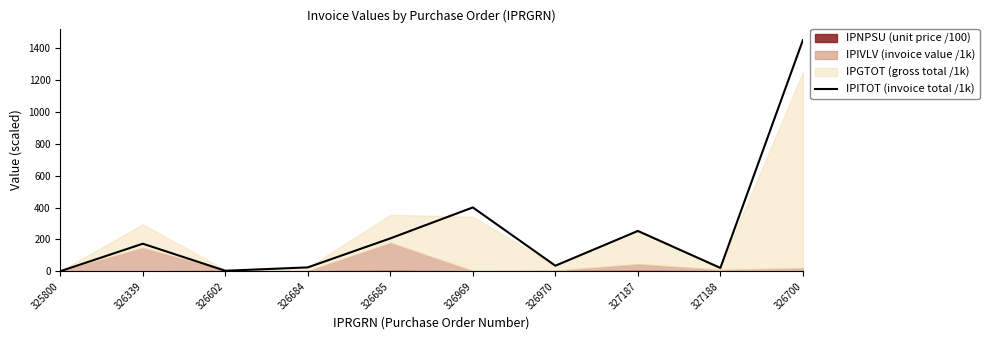

Between 326970 and 327188, which is larger?

326970